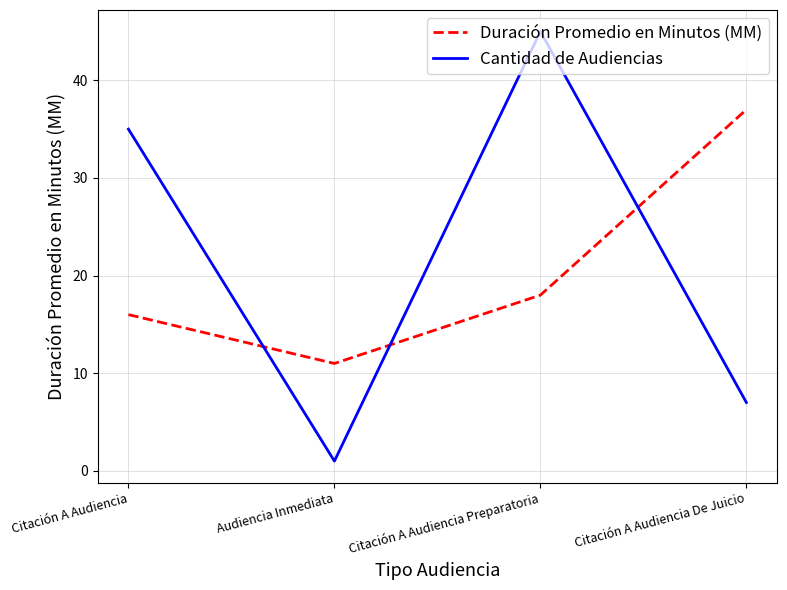

The Duración Promedio en Minutos (MM) series shows 11 at Audiencia Inmediata. True or false?

True